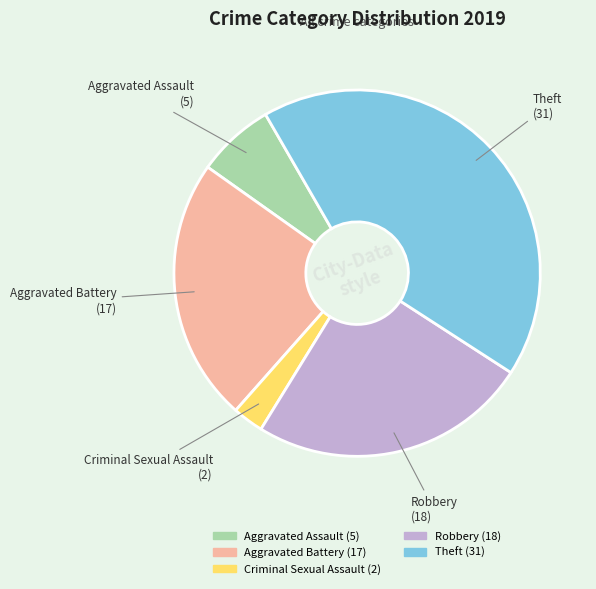

Is there any slice that represents more than half of the pie?

No